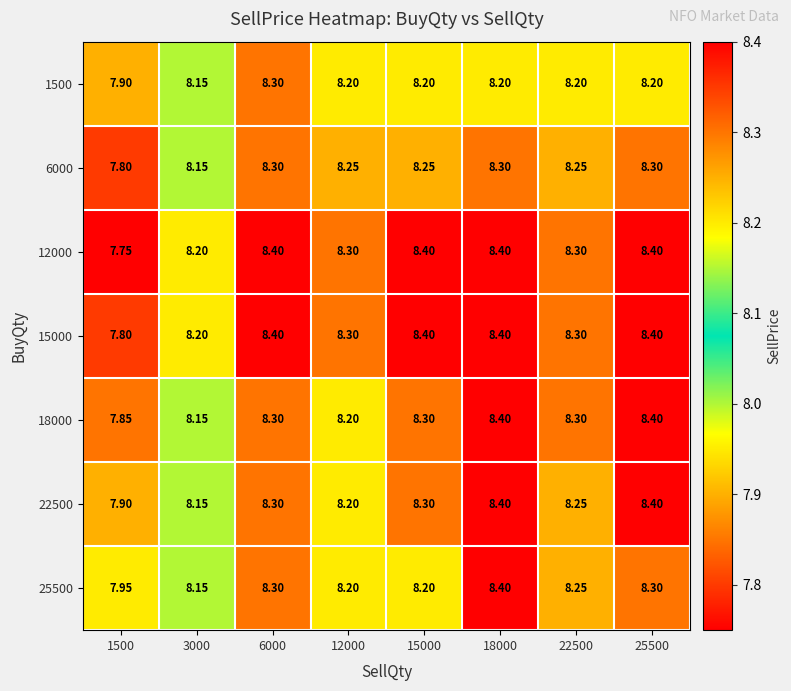

Is the value of 22500 at 1500 greater than the value of 1500 at 22500?

No